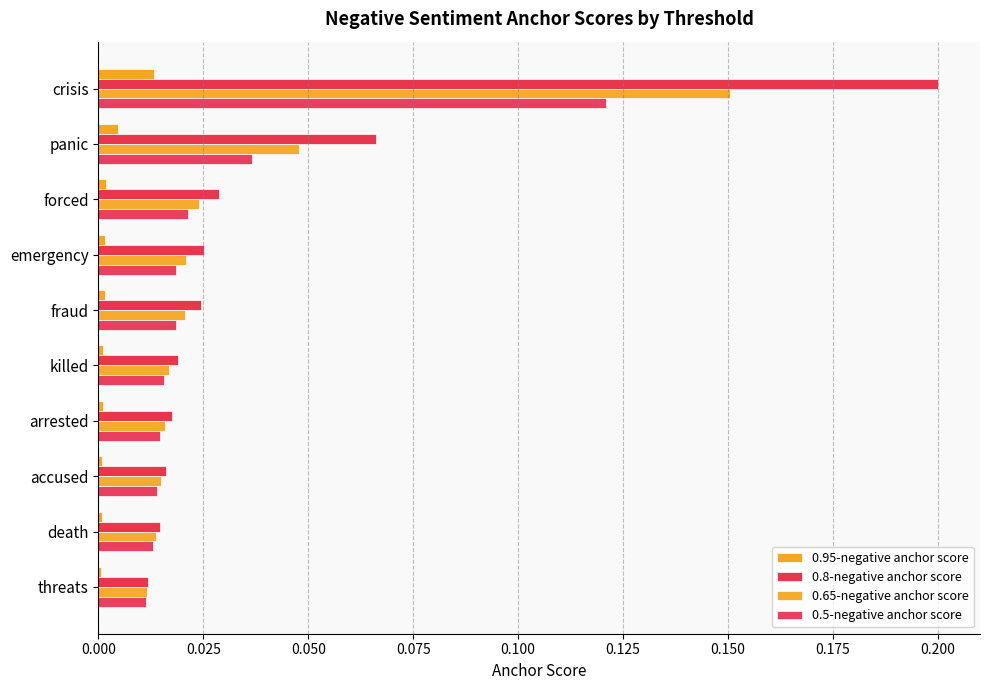

Which series has the largest total across all categories?

0.8-negative anchor score